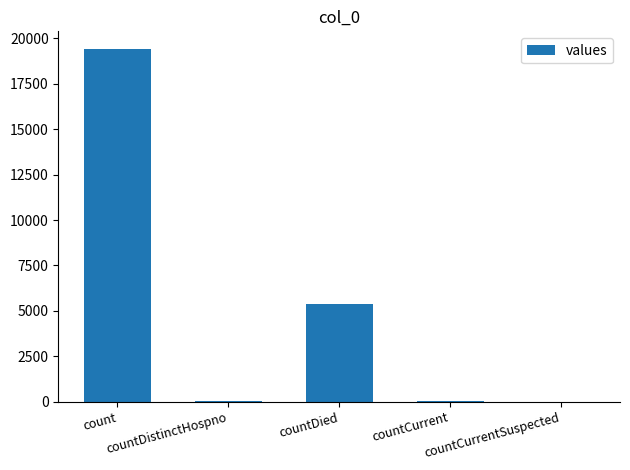

Count the number of categories in the chart.

5